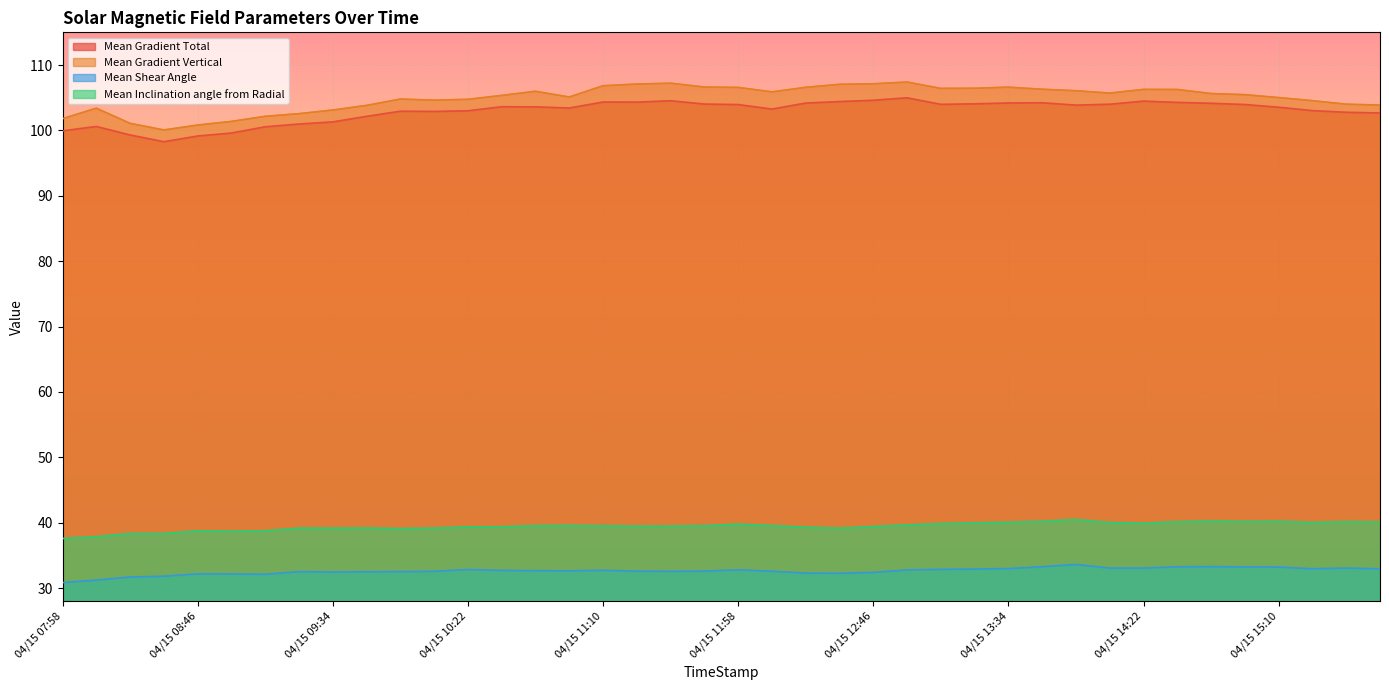

What is the difference between the second highest and minimum values in the Mean Shear Angle series?

2.5